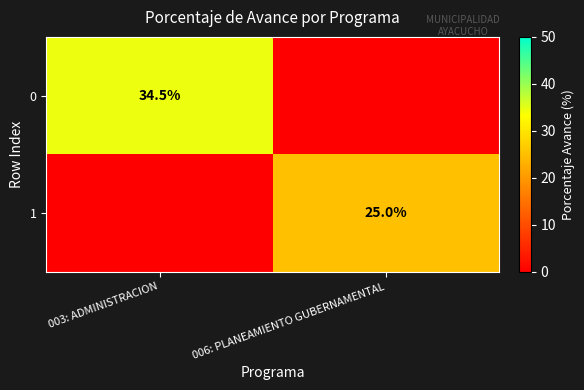

The 1 series shows 7.8 at 006: PLANEAMIENTO GUBERNAMENTAL. True or false?

False